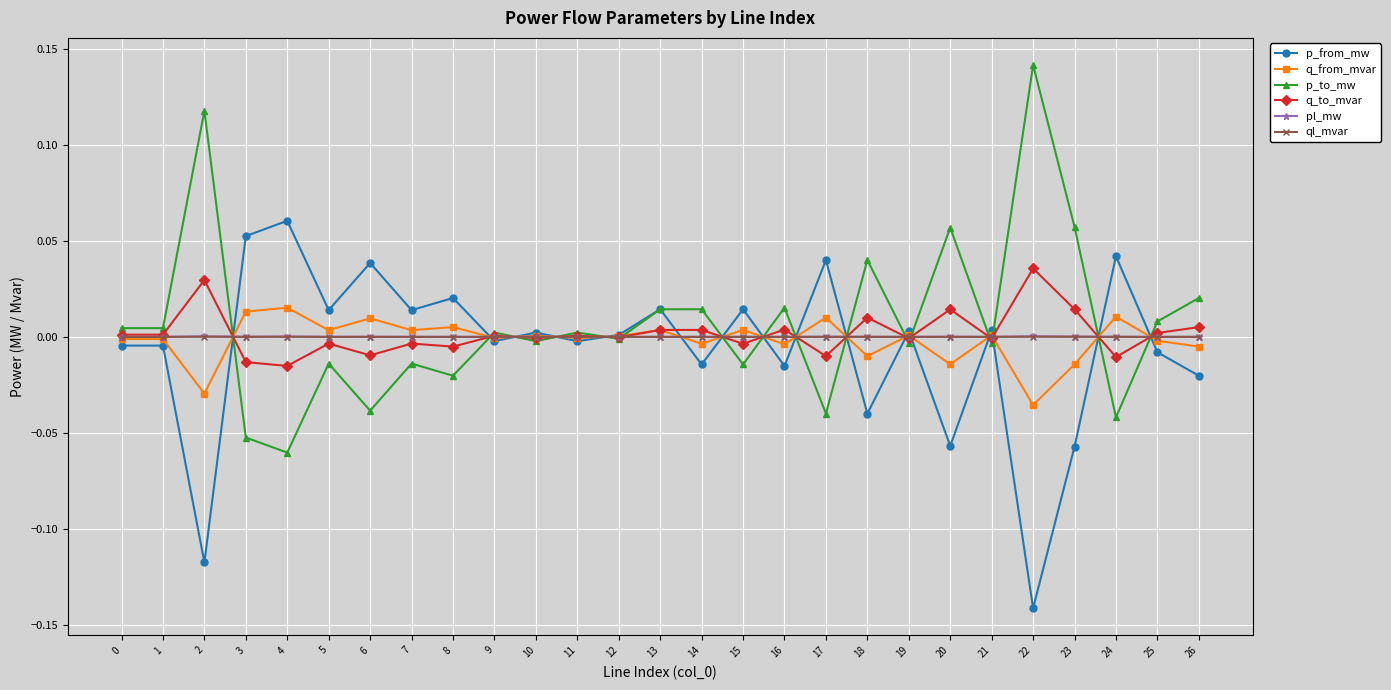

Does the chart display data point markers on the line(s)?

Yes